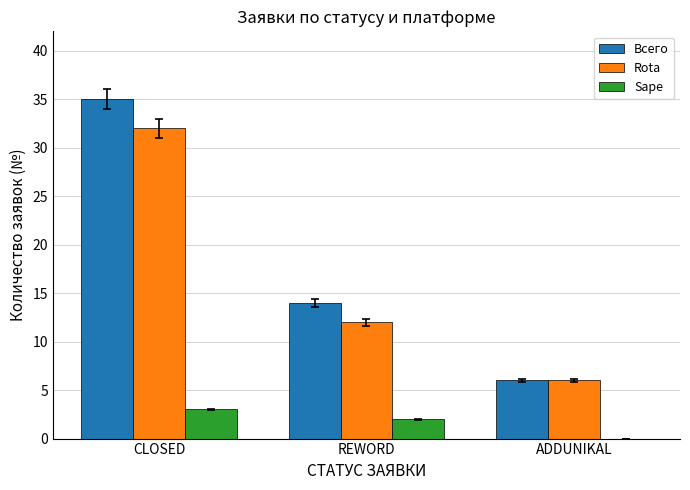

True or false: Rota has a value of 2 at ADDUNIKAL.

False